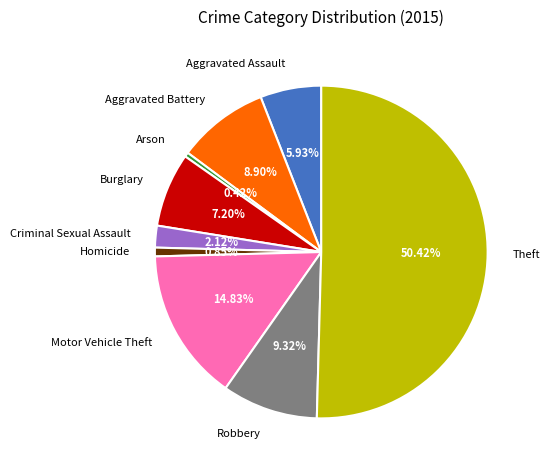

Between Motor Vehicle Theft and Arson, which is larger?

Motor Vehicle Theft